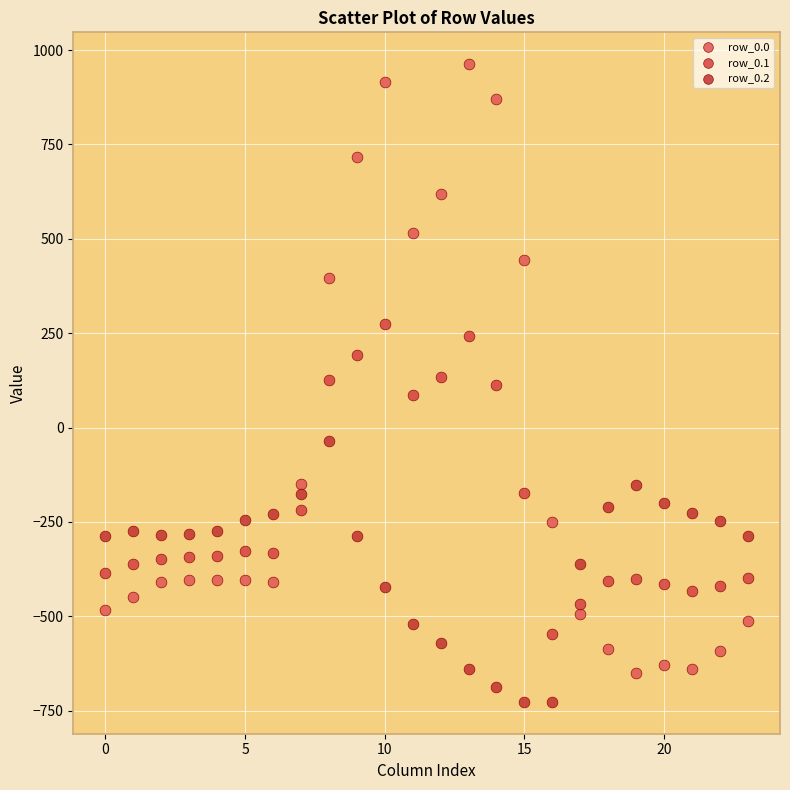

Which series contains the highest Y value?

row_0.0